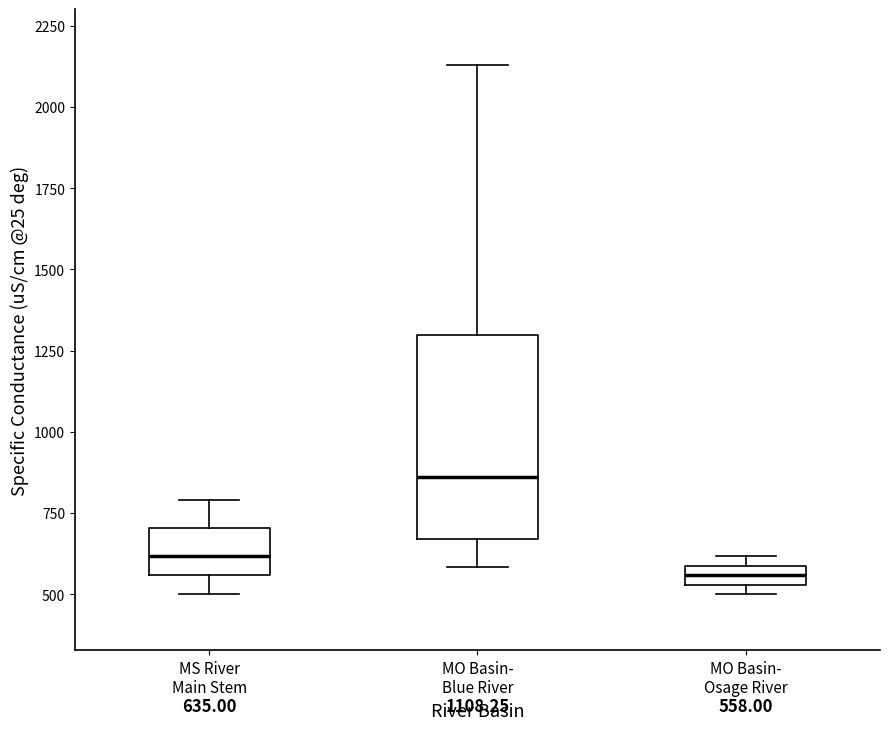

Which box's median line is the lowest?

MO Basin- Osage River